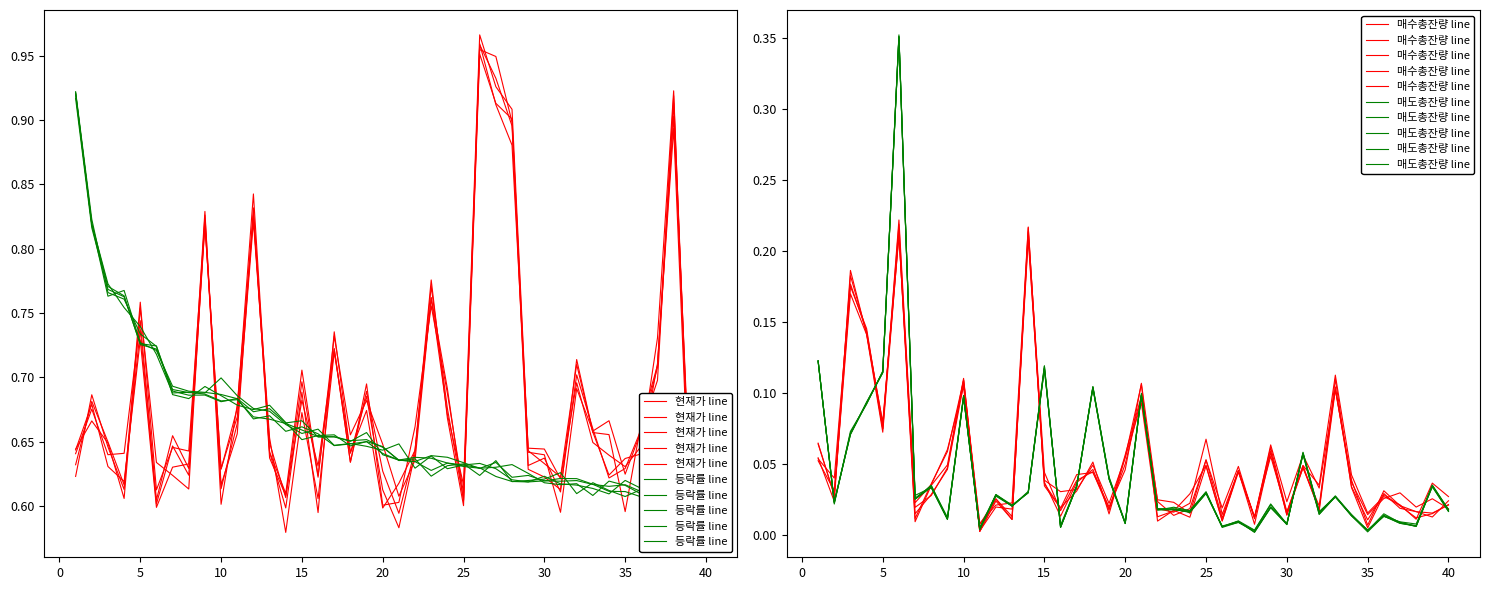

What is the value of the 현재가 line point at the 25th from the left?

0.6